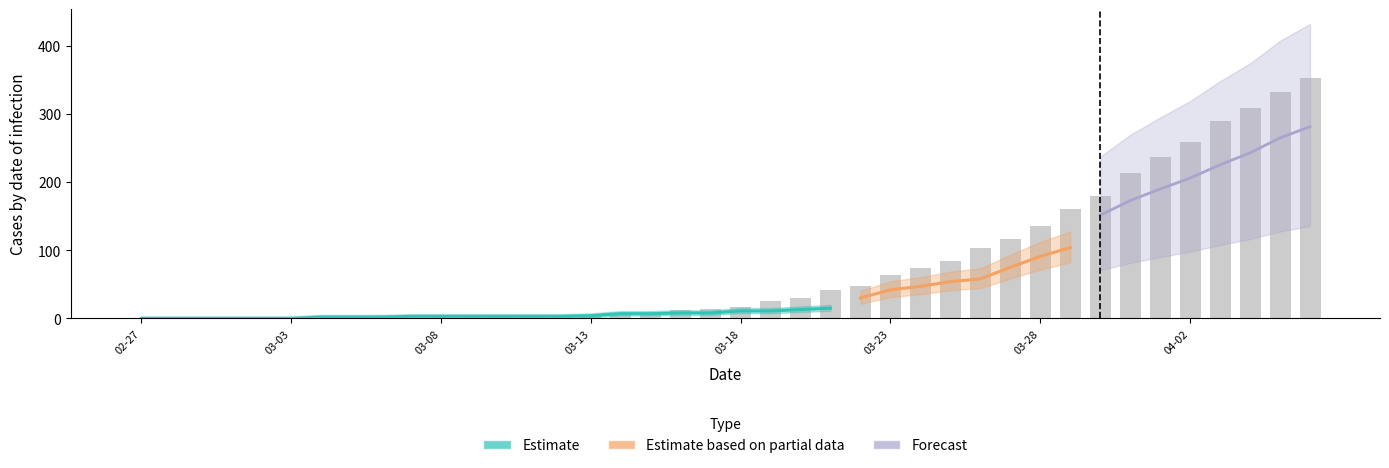

Where does the col_0 series first go above 17?

2020-03-19